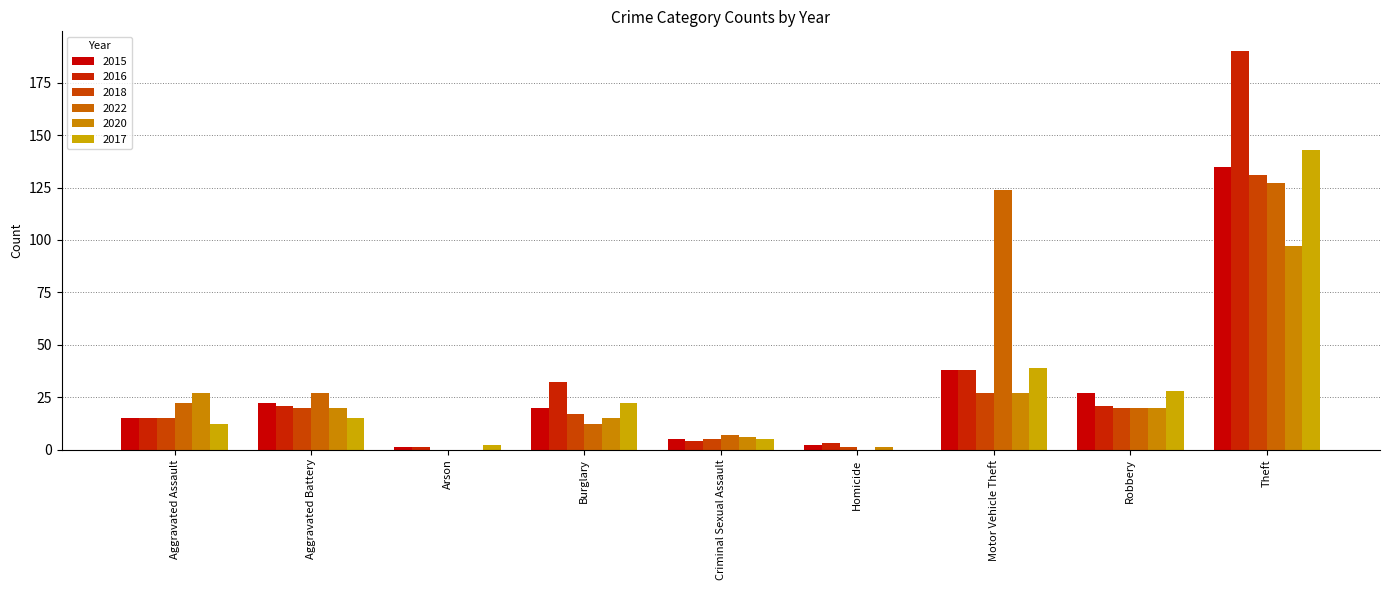

What is the average value of the 2018 series?

26